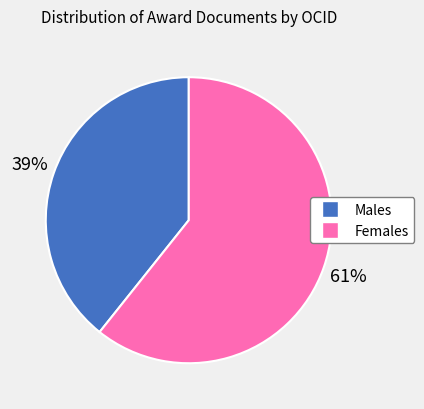

How many slices are in this pie chart?

2